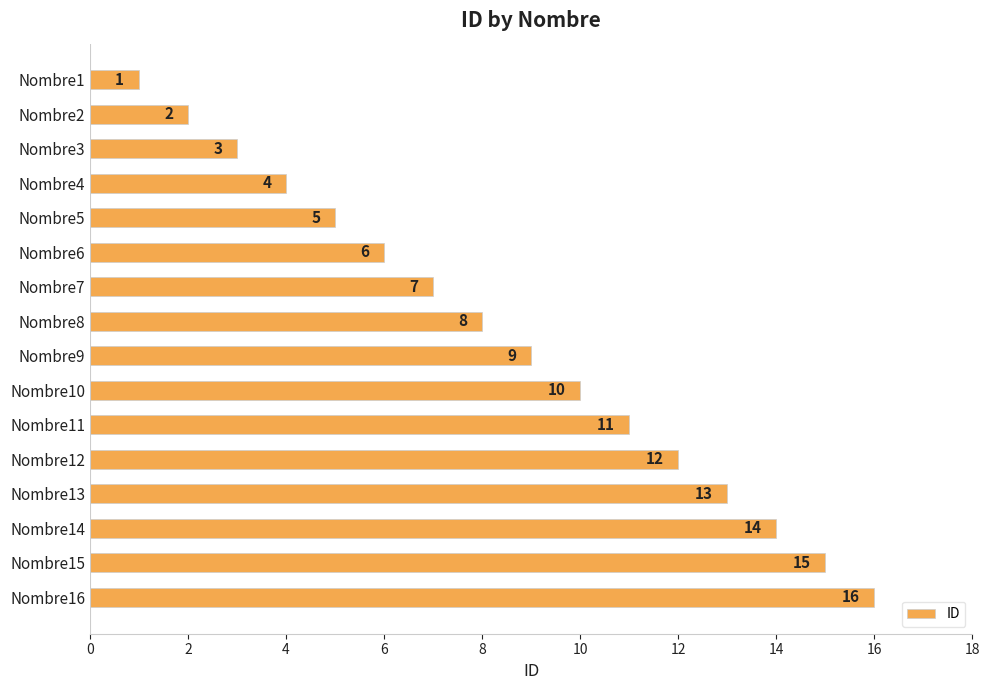

What is the greatest value displayed?

16